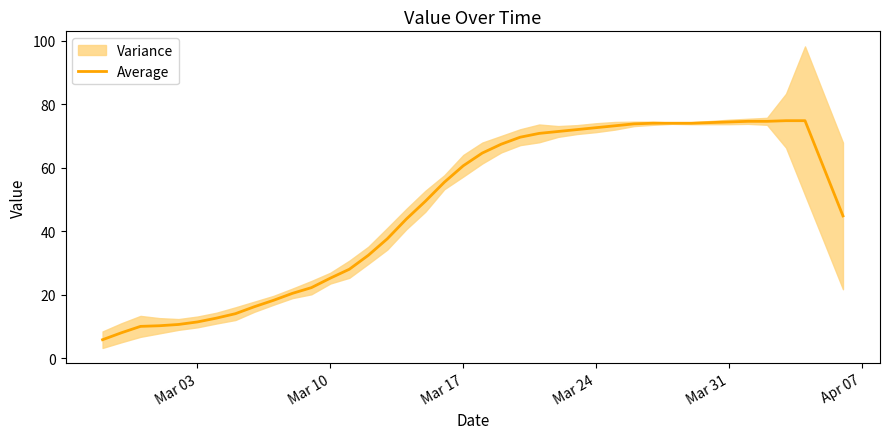

What is the highest value of the Average series?

74.8